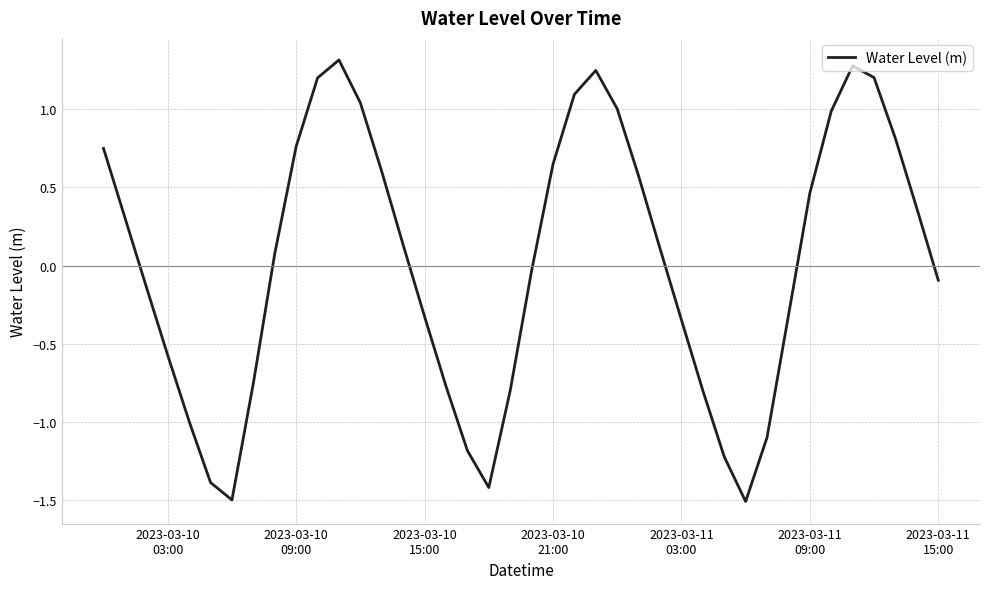

What is the difference between the maximum and minimum values?

2.8